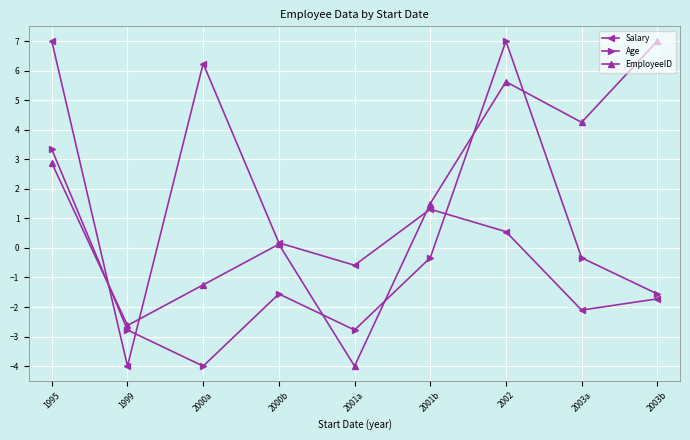

What is the minimum value for EmployeeID?

-4.0